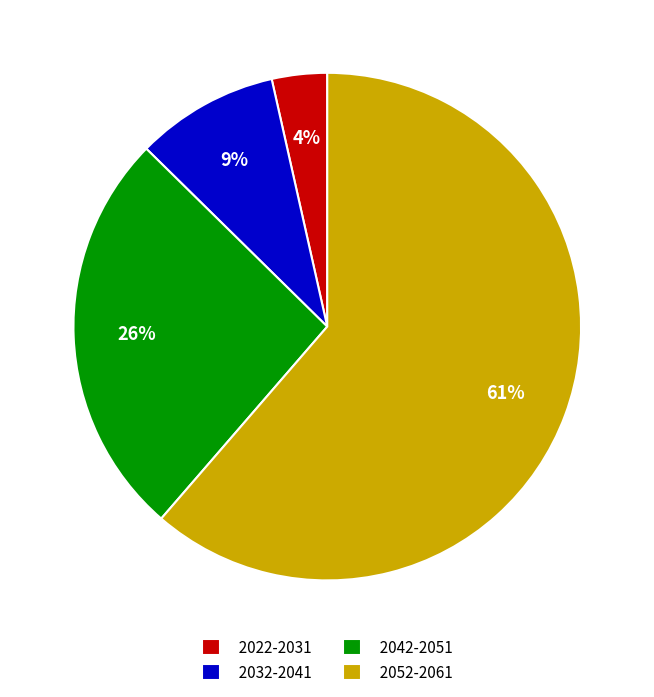

Do 2022-2031 and 2032-2041 together represent more than half of the pie?

No